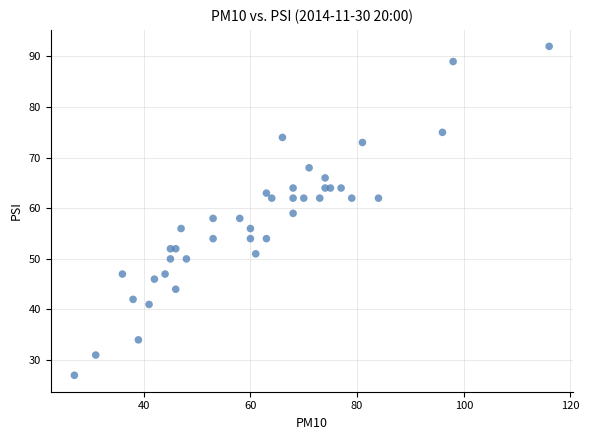

What is the range of Y values (max minus min)?

65